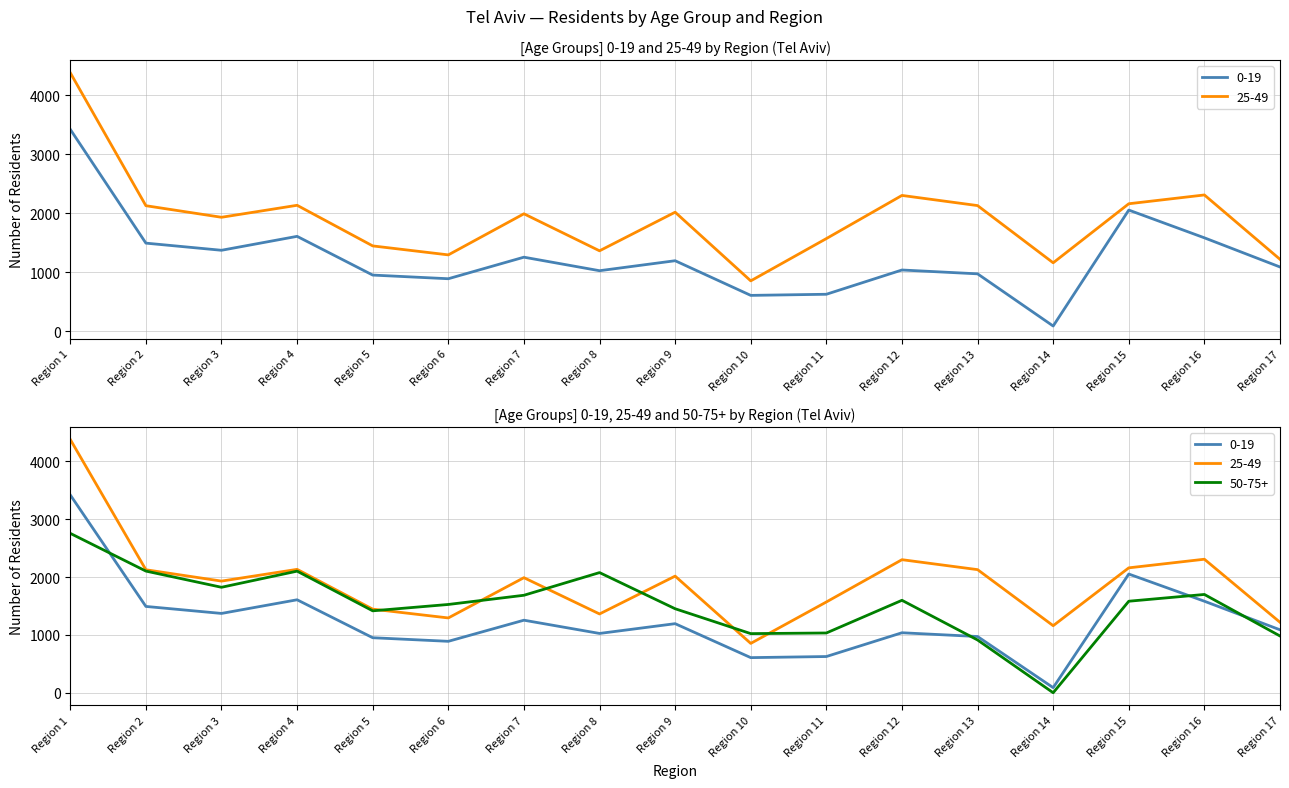

Is it true that 0-19 equals 1037 at Region 12?

True